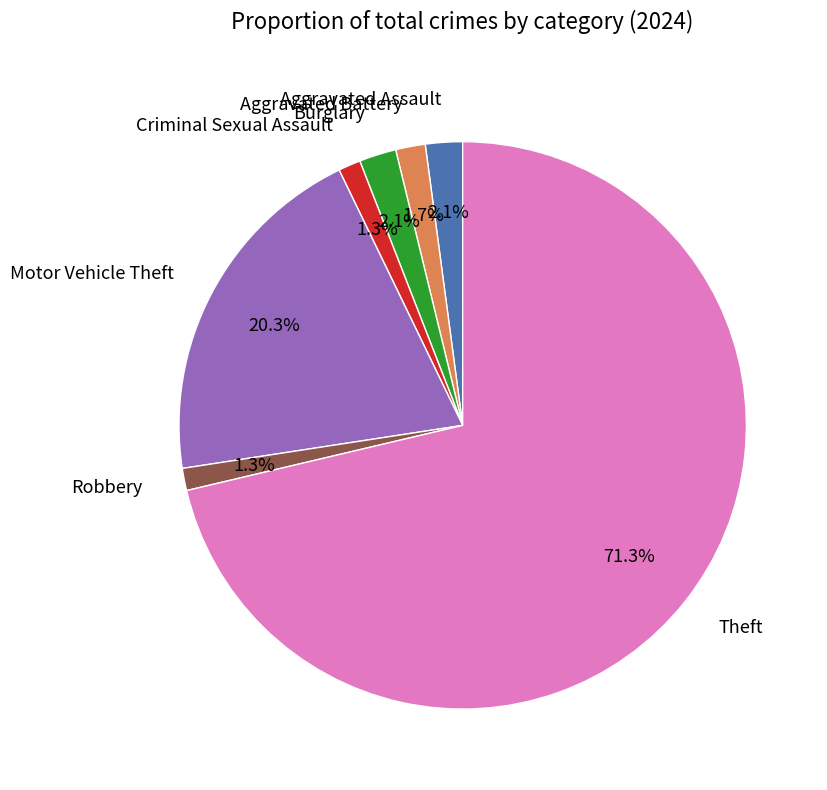

What is the largest slice in the pie chart?

Theft